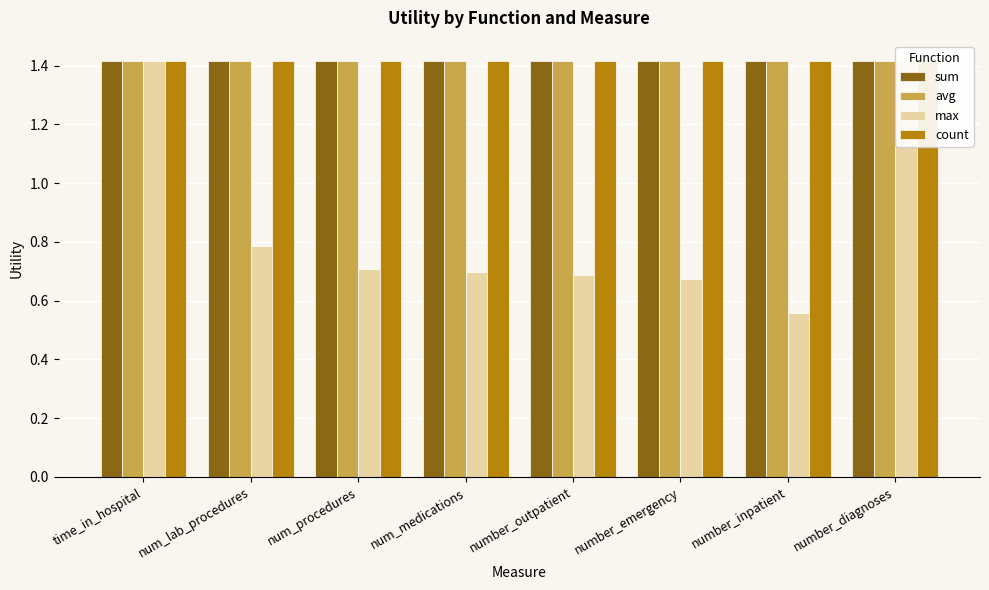

What is the average value of the max series?

0.9